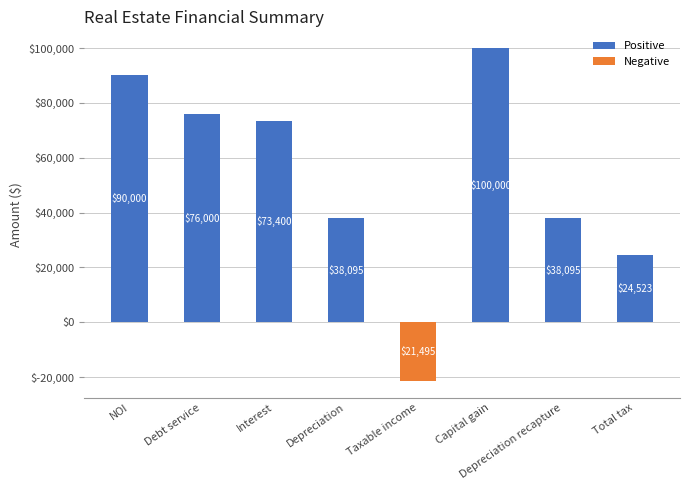

The value of Positive at Depreciation recapture is 18346.1. True or false?

False